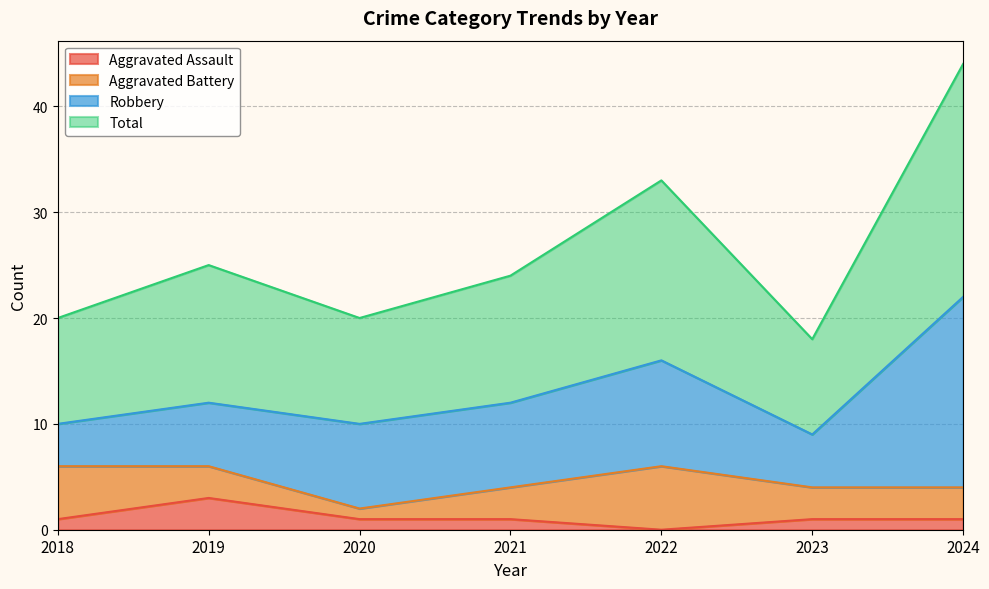

The value of Aggravated Assault at 2022 is 0. True or false?

True